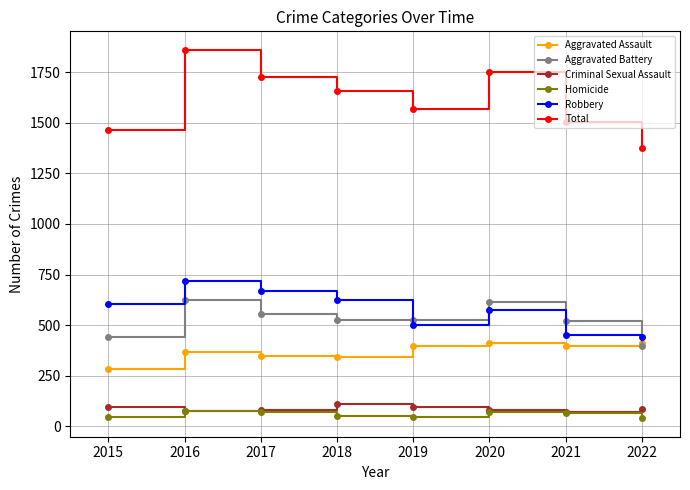

What is the sum of all Robbery values?

4586